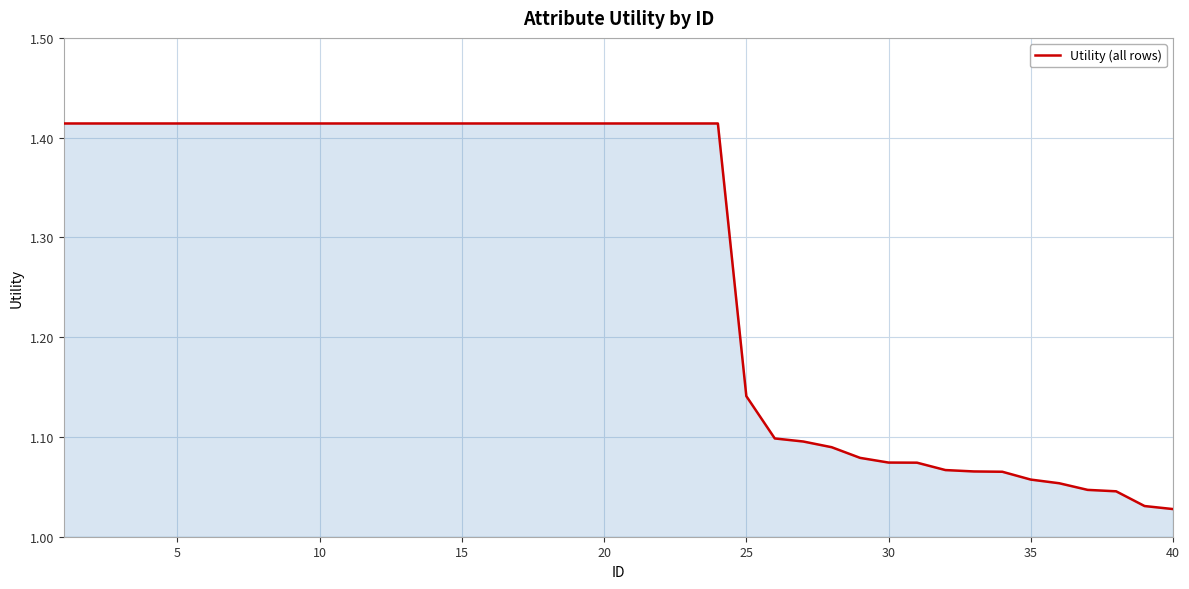

What is the difference between the maximum and minimum values?

0.4